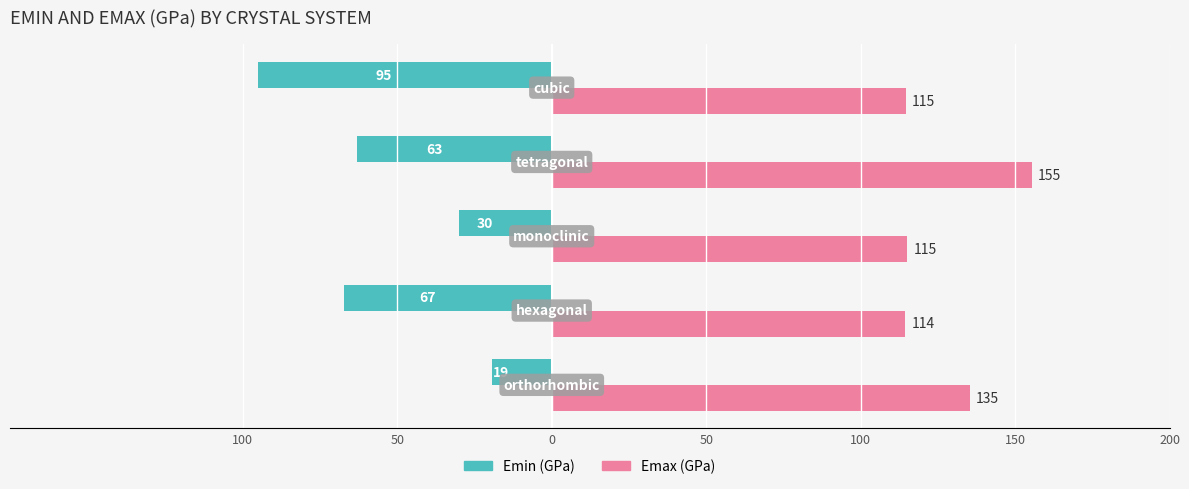

Rank the series by their maximum value, from lowest to highest.

Emin (GPa), Emax (GPa)